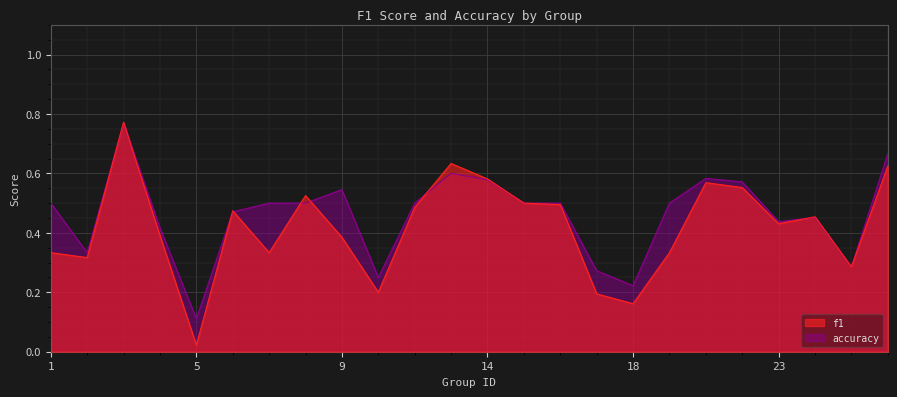

True or false: f1 and accuracy cross at least once.

True